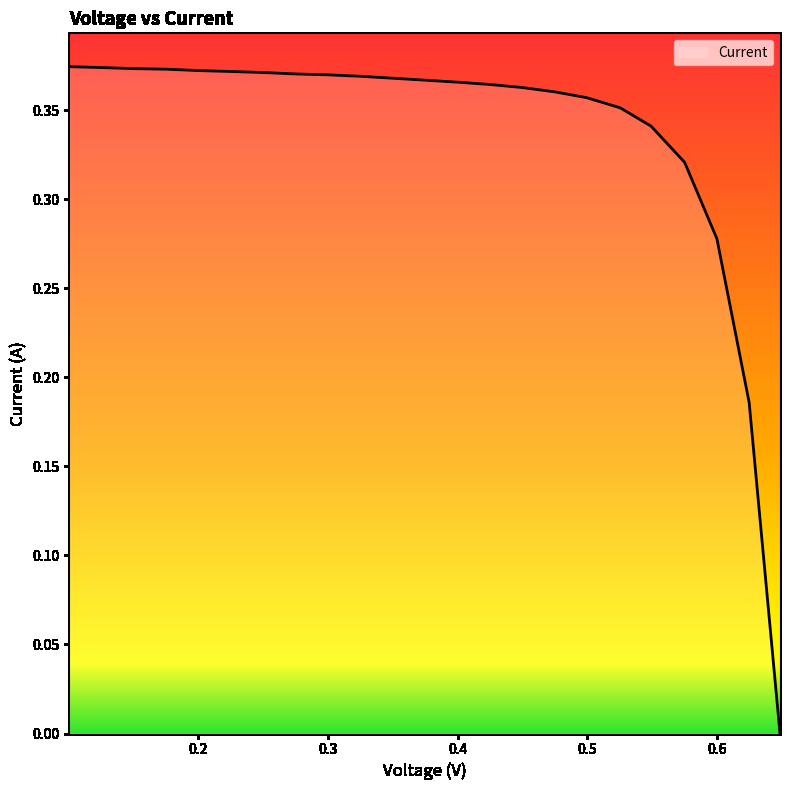

How many lines are shown in the chart?

1